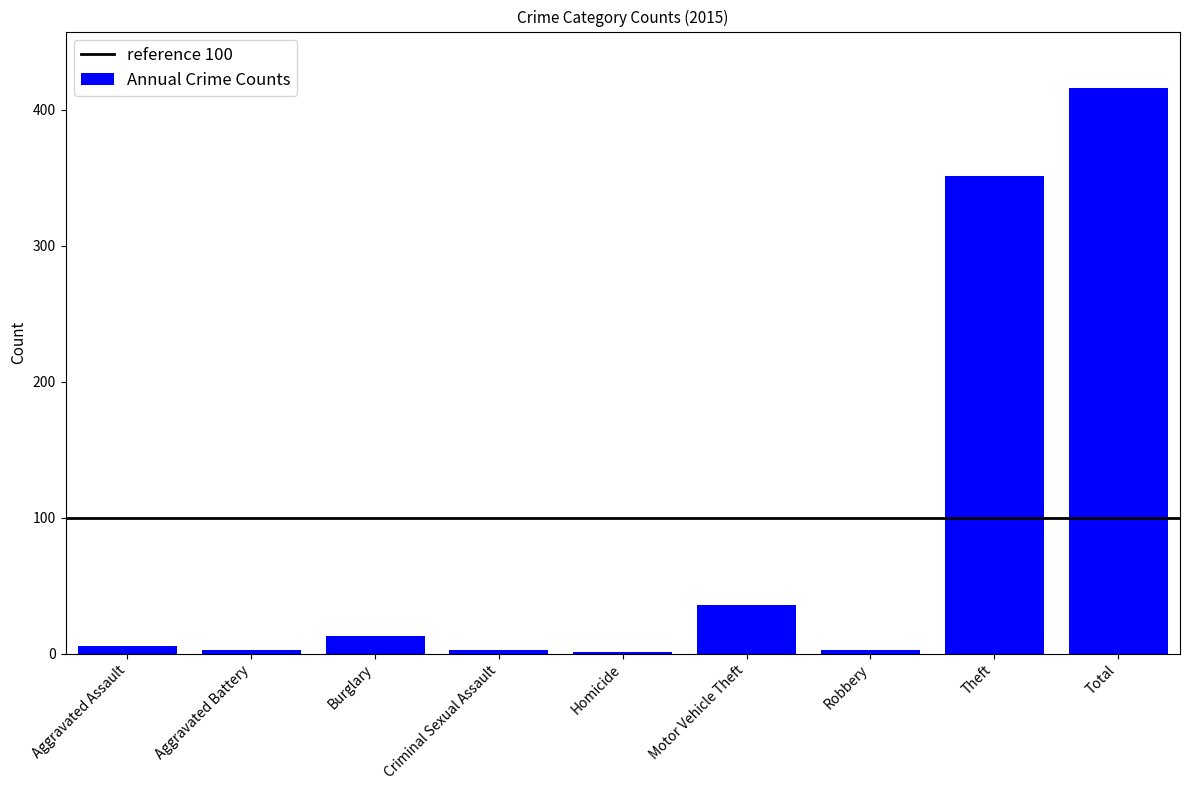

Reading left to right, transcribe all the data shown in this chart.

Aggravated Assault=6	Aggravated Battery=3	Burglary=13	Criminal Sexual Assault=3	Homicide=1	Motor Vehicle Theft=36	Robbery=3	Theft=351	Total=416